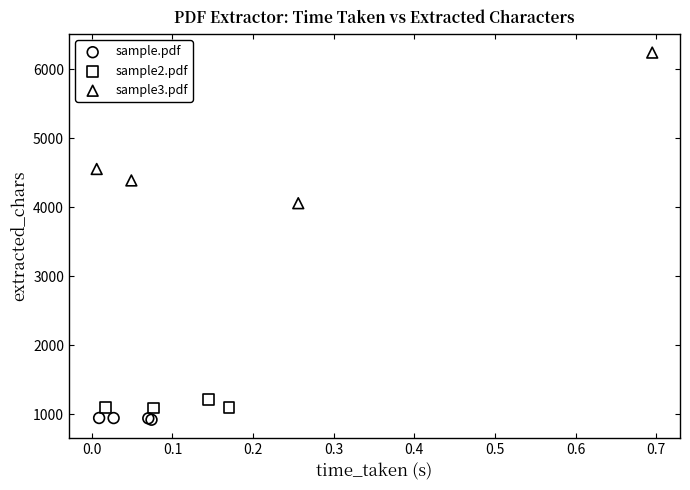

Which series has the largest Y range (max minus min)?

sample3.pdf